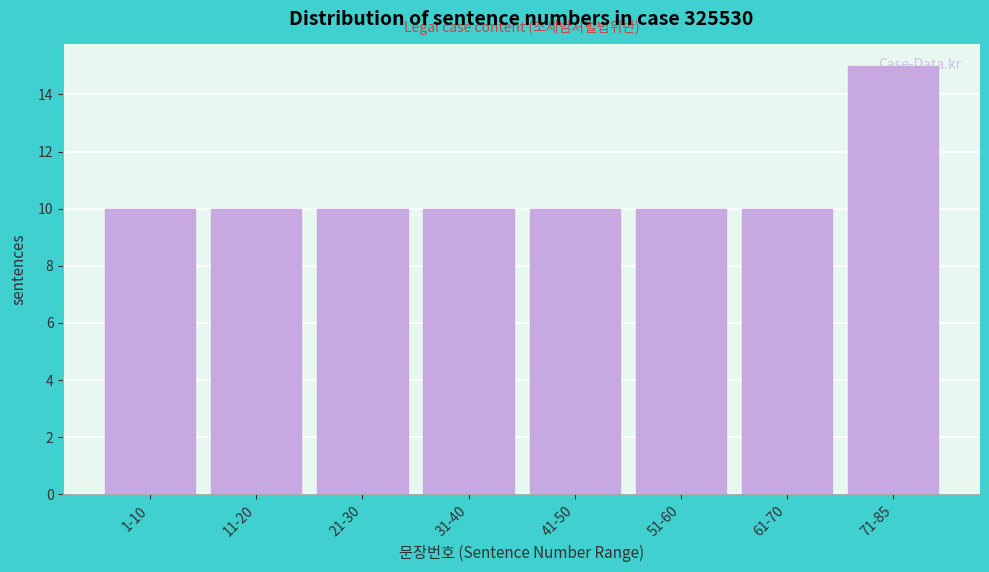

What is the change in value from 41-50 to 71-85?

+5